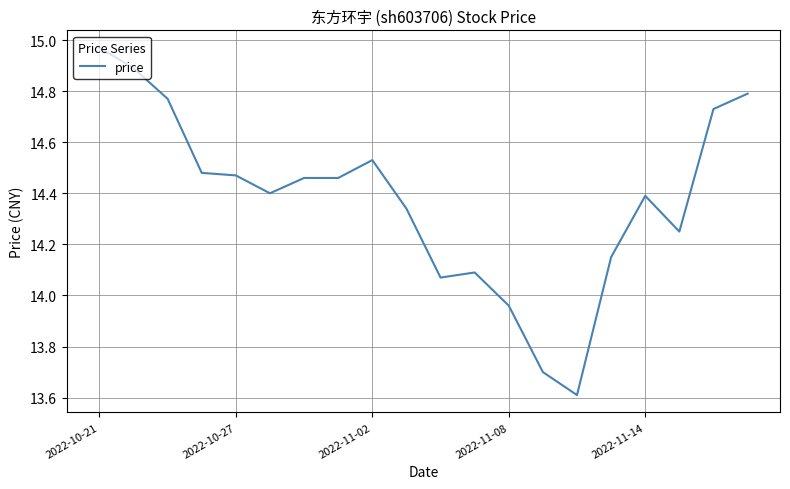

How many lines are shown in the chart?

1